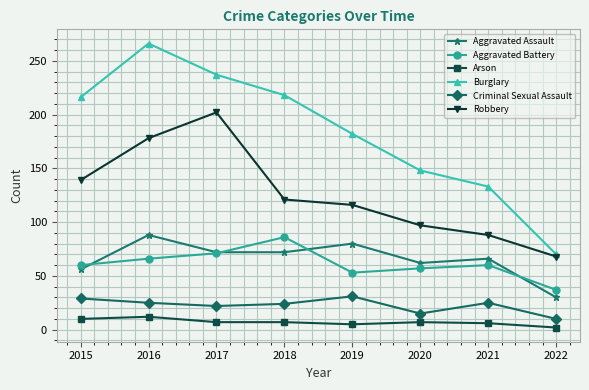

True or false: Arson and Robbery intersect in this chart.

False